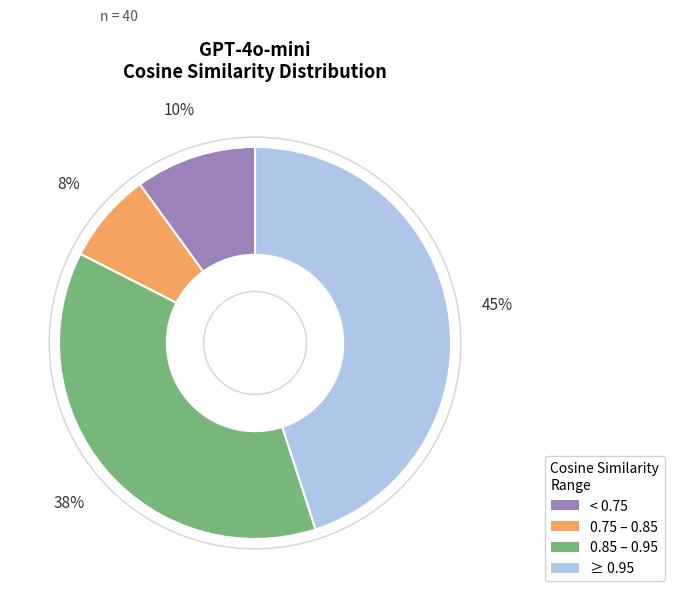

To the nearest percent, what is the average slice percentage?

25%